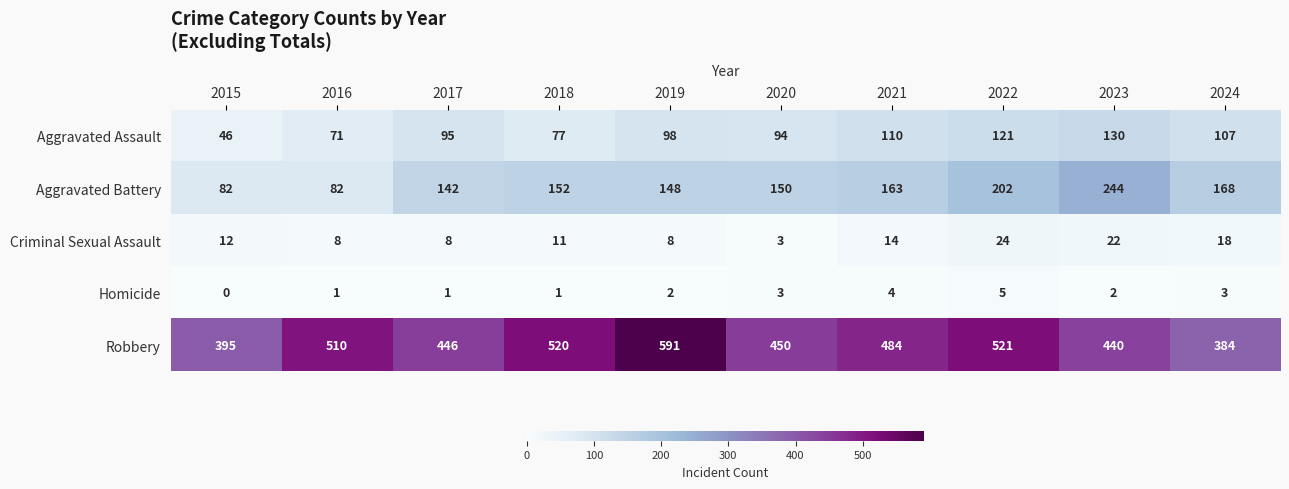

Rank the series at 2021 from lowest to highest value.

Homicide, Criminal Sexual Assault, Aggravated Assault, Aggravated Battery, Robbery